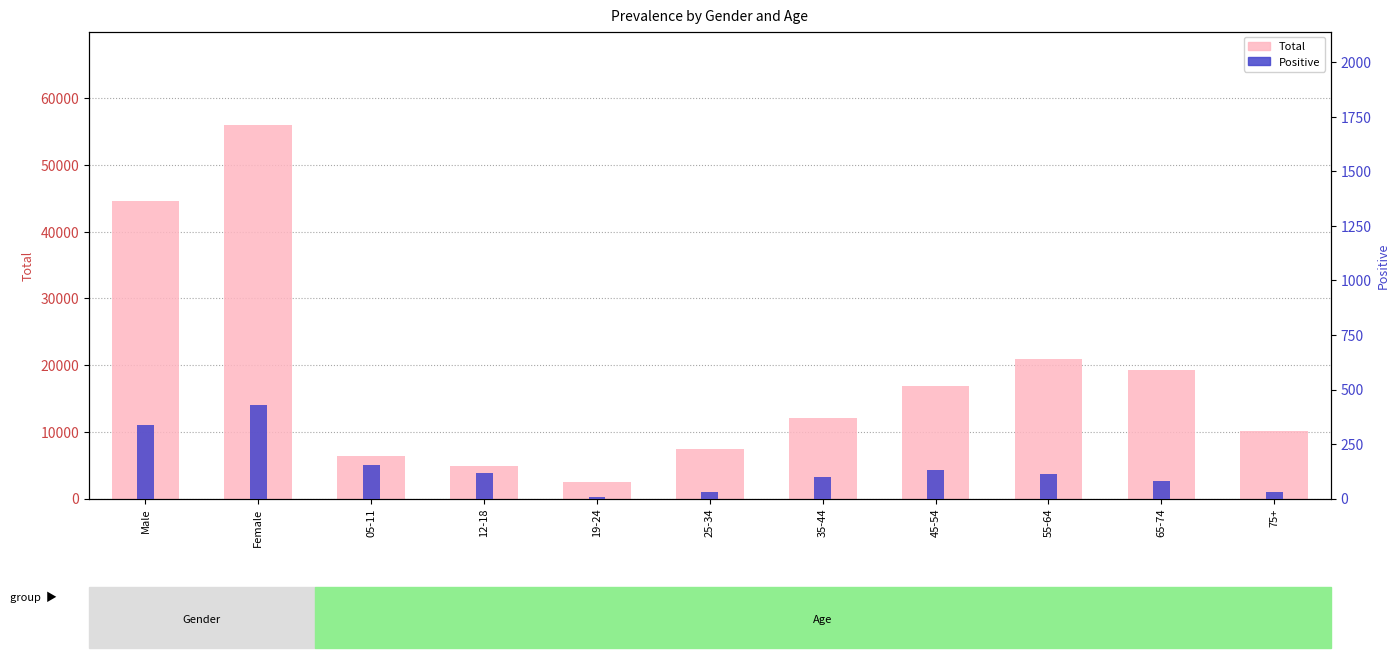

What is the spread (max minus min) of values at Male?

44213